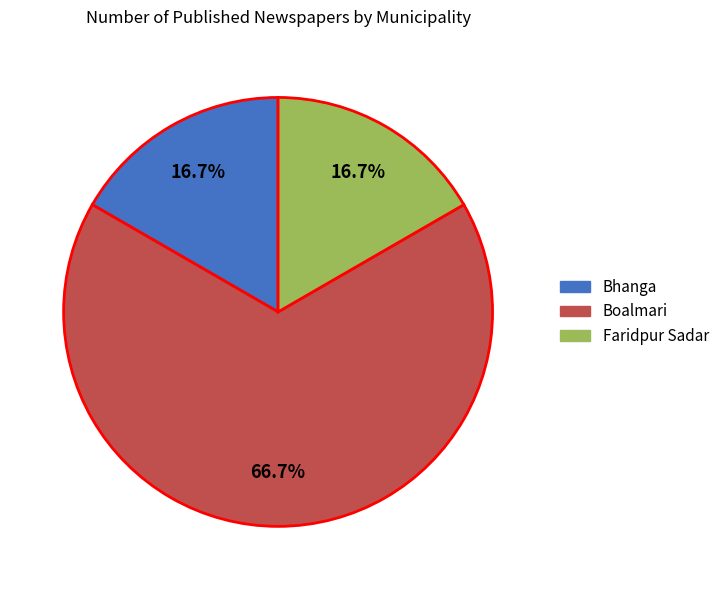

How much of the chart is everything except Faridpur Sadar?

83.3%